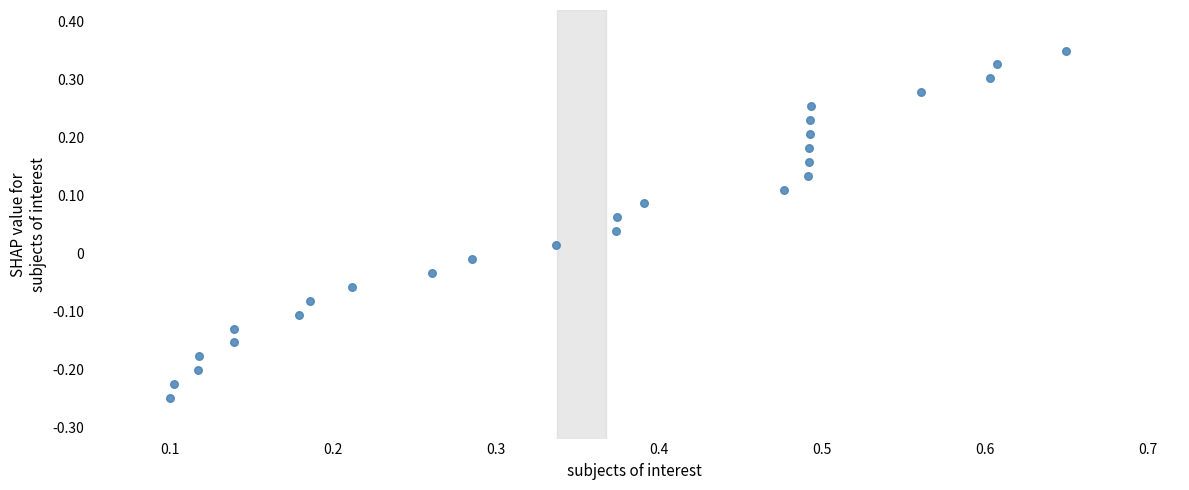

What is the range of X values (max minus min)?

0.6